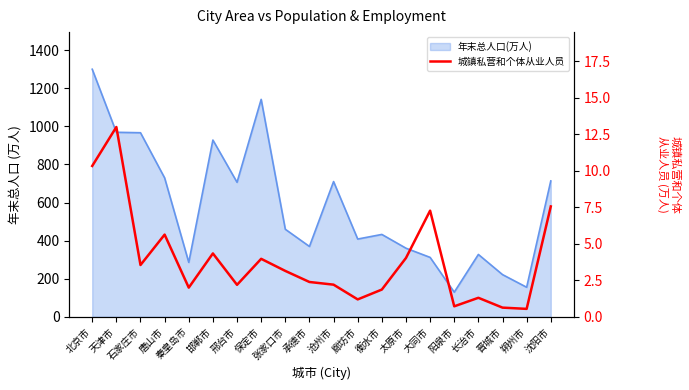

What is the label of the 14th point from the right?

邢台市